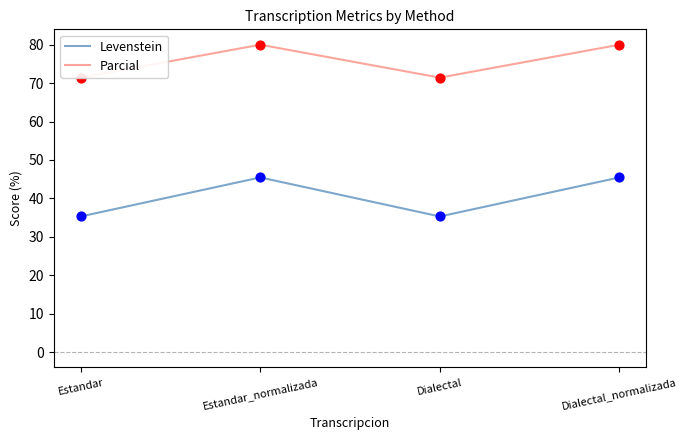

Which series has the largest Y range (max minus min)?

Levenstein